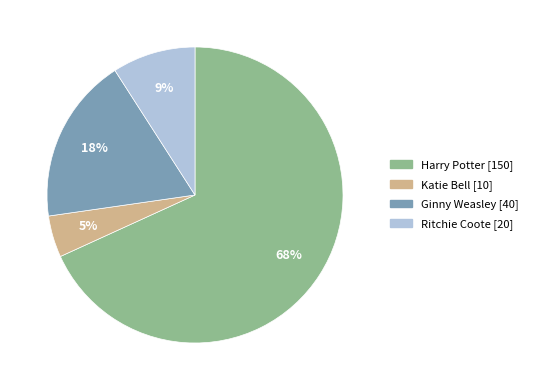

Is there any slice that represents more than half of the pie?

Yes